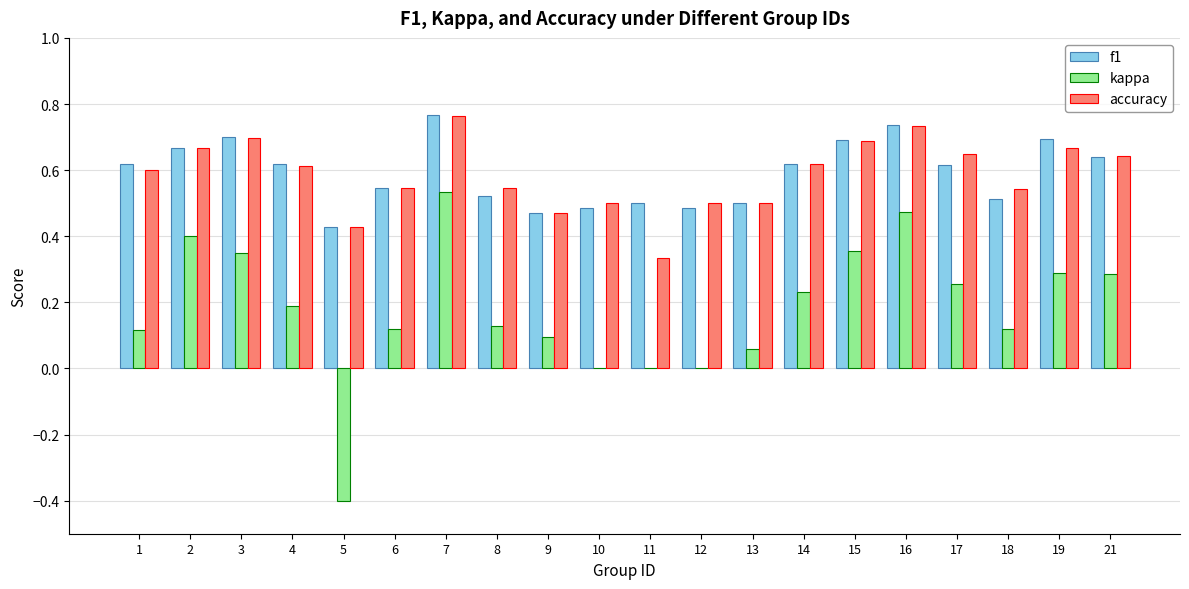

Are the bars horizontal?

No